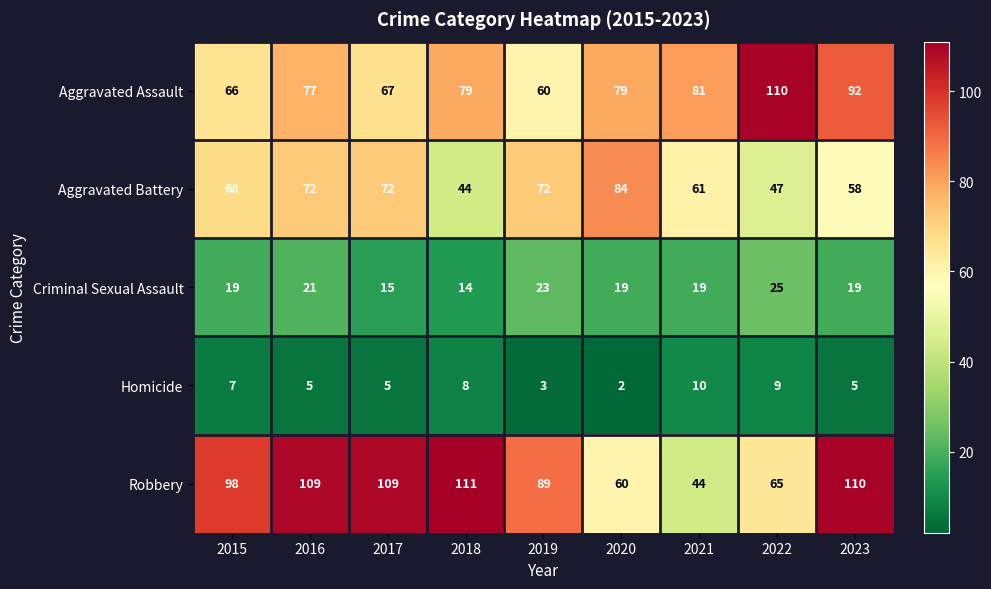

Which series changed the most between 2017 and 2023?

Aggravated Assault